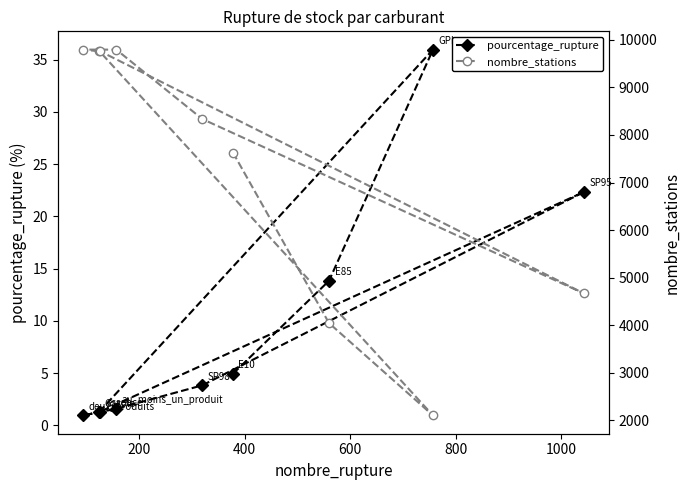

What is the highest value of the pourcentage_rupture series?

36.0